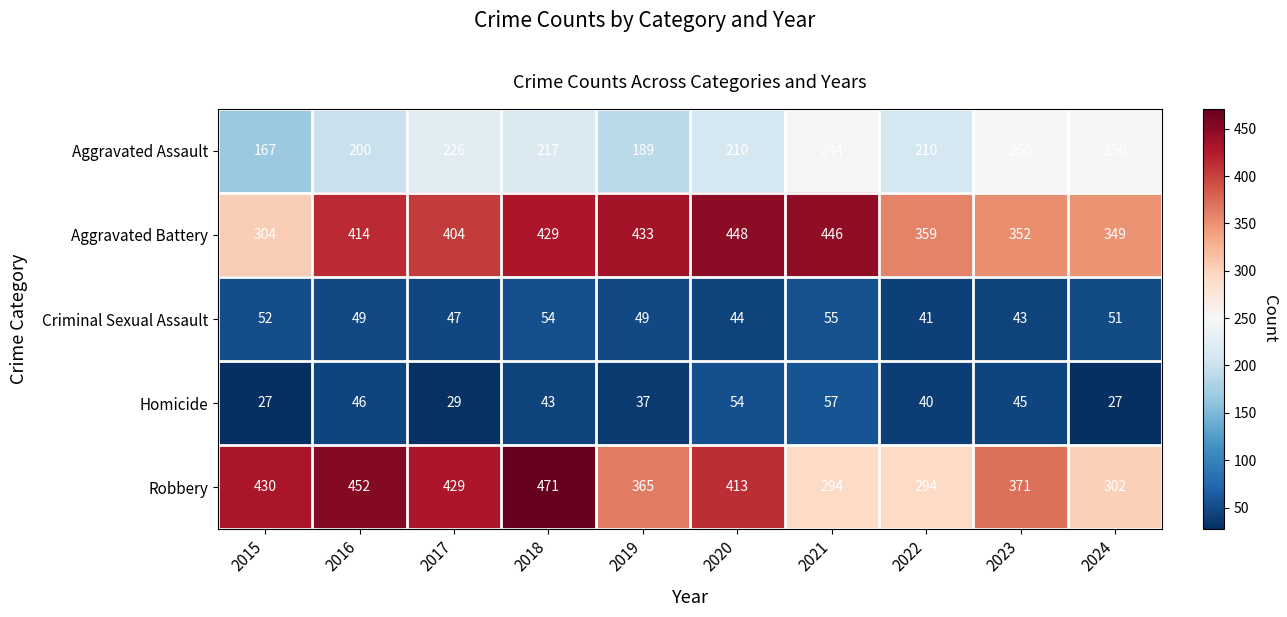

Which series has the largest range (max minus min)?

Robbery